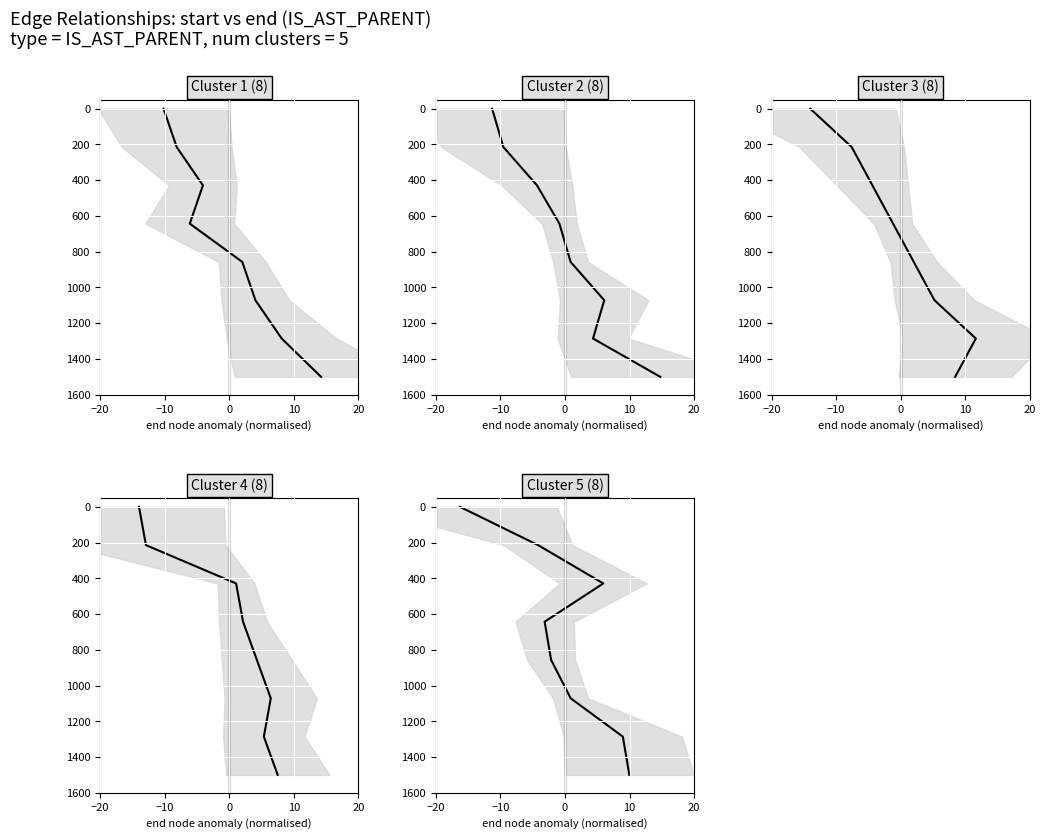

What is the value of the Cluster 3 (8) point at the 2nd from the left?

214.3